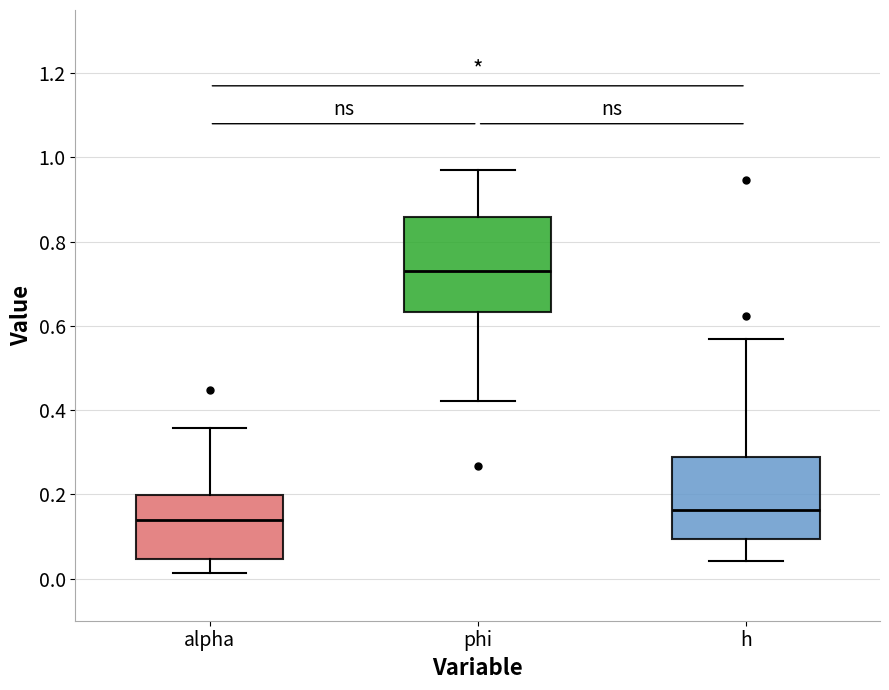

Reading left to right, read every box against the y-axis: the position of its median line, the range the box covers, and the ends of its whiskers. The values are not printed on the chart, so give them approximately, as read against the axis.

alpha: median 0.14, box 0.04 to 0.20, whiskers 0.02 to 0.36
phi: median 0.72, box 0.64 to 0.86, whiskers 0.42 to 0.98
h: median 0.16, box 0.10 to 0.28, whiskers 0.04 to 0.56